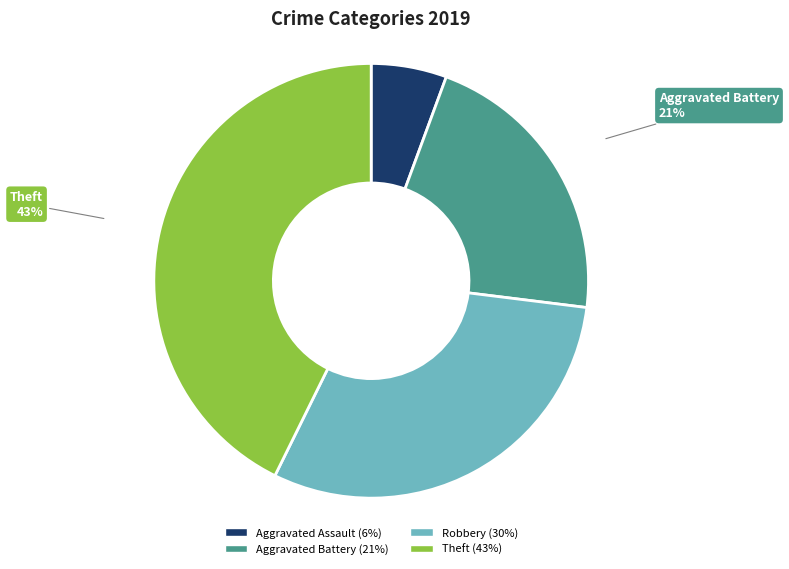

Is the sum of Aggravated Assault and Robbery greater than half?

No